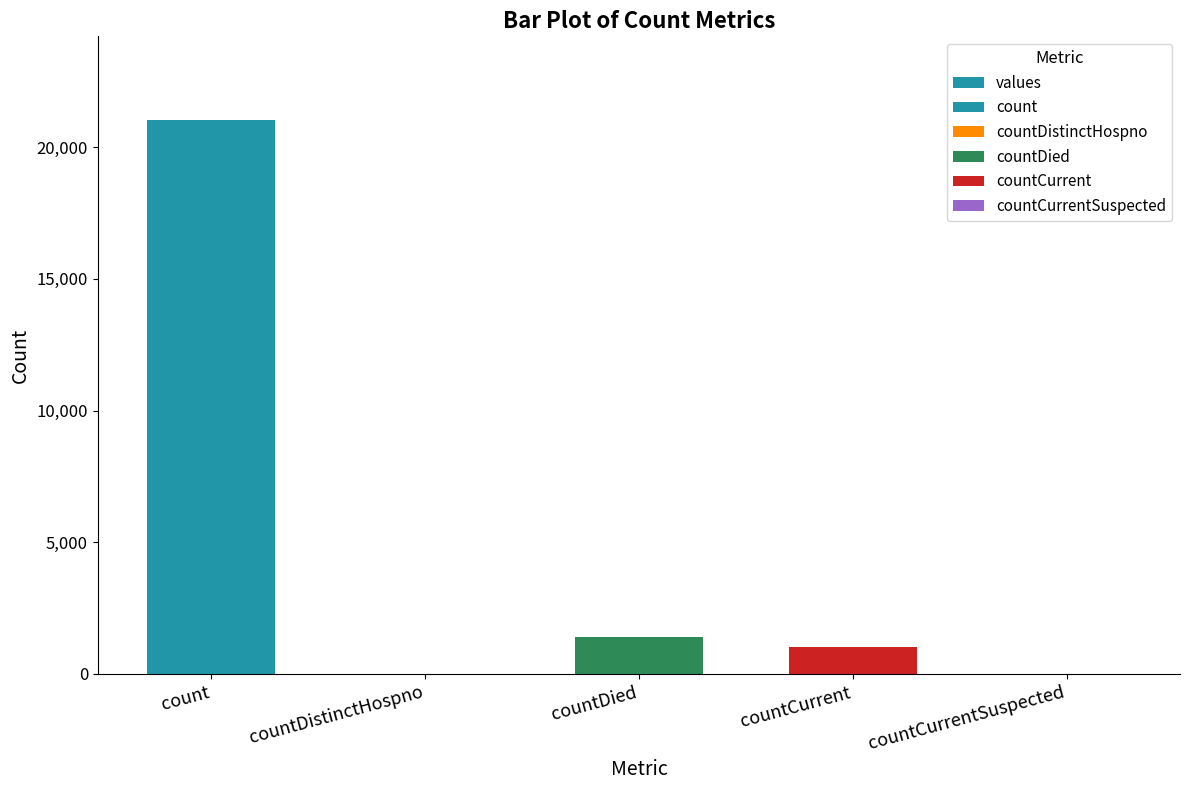

What is the sum of the values at countDistinctHospno and countCurrent?

1006